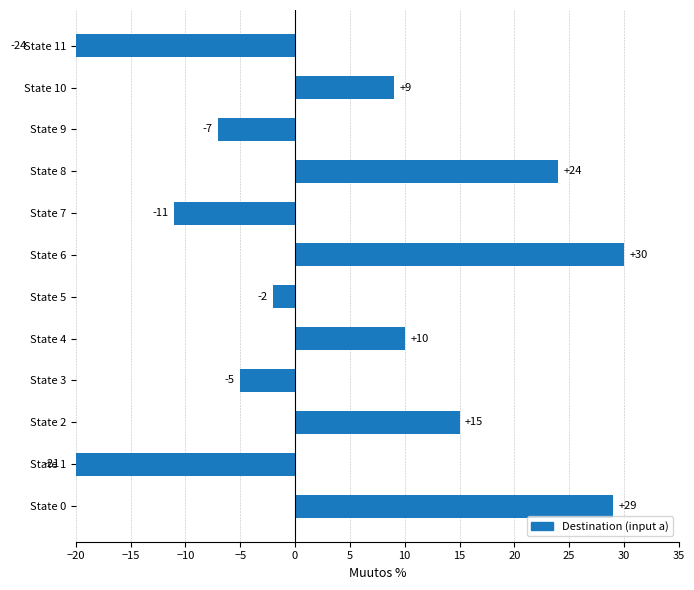

What is the difference between the maximum and minimum values?

54